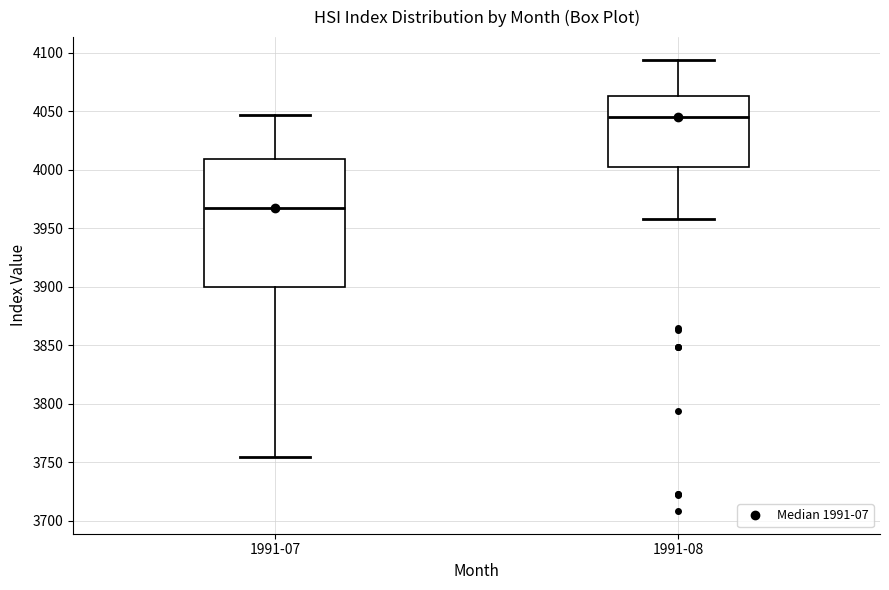

Which box has the highest median line?

1991-08